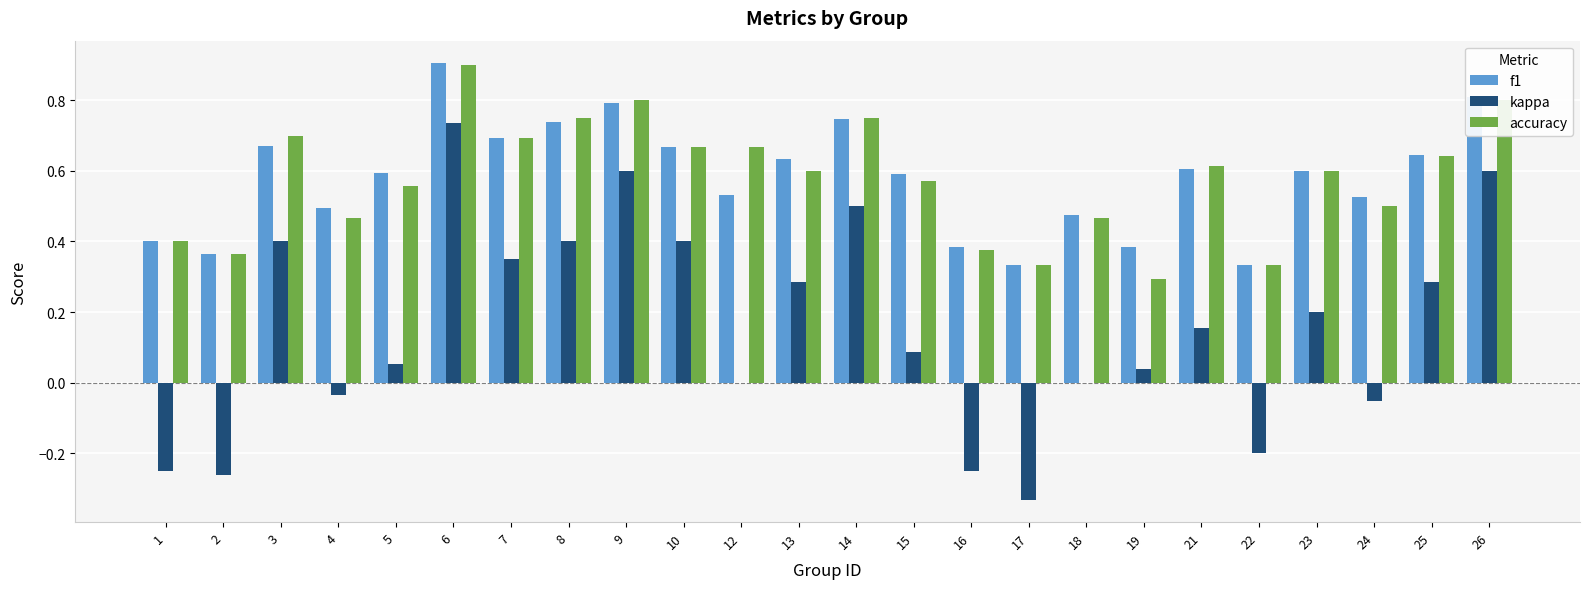

Which label corresponds to the largest value in the chart?

6